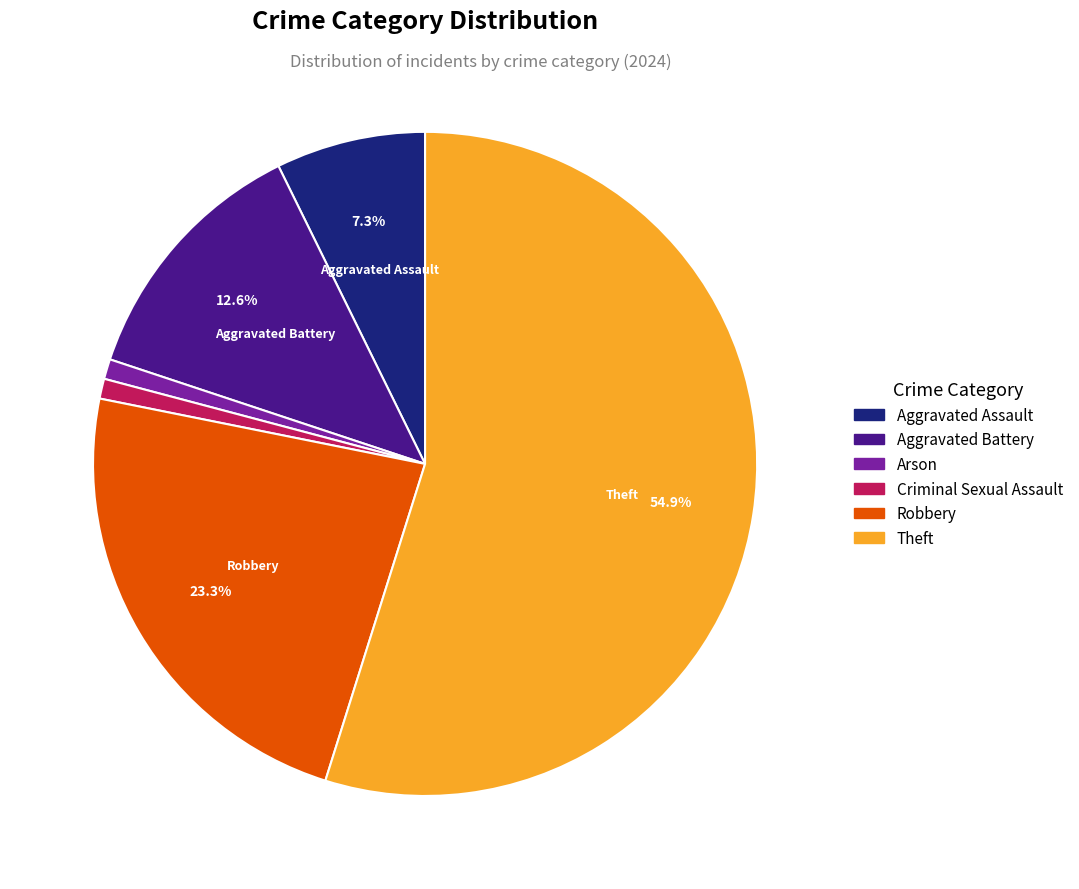

Is there any slice that represents more than half of the pie?

Yes